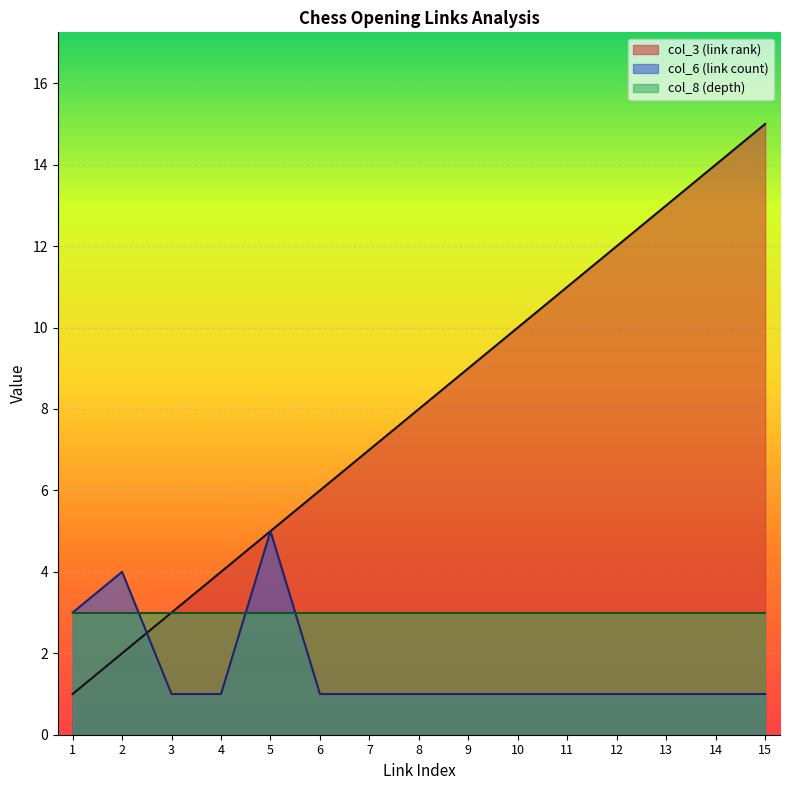

What is the maximum value shown in the chart?

15